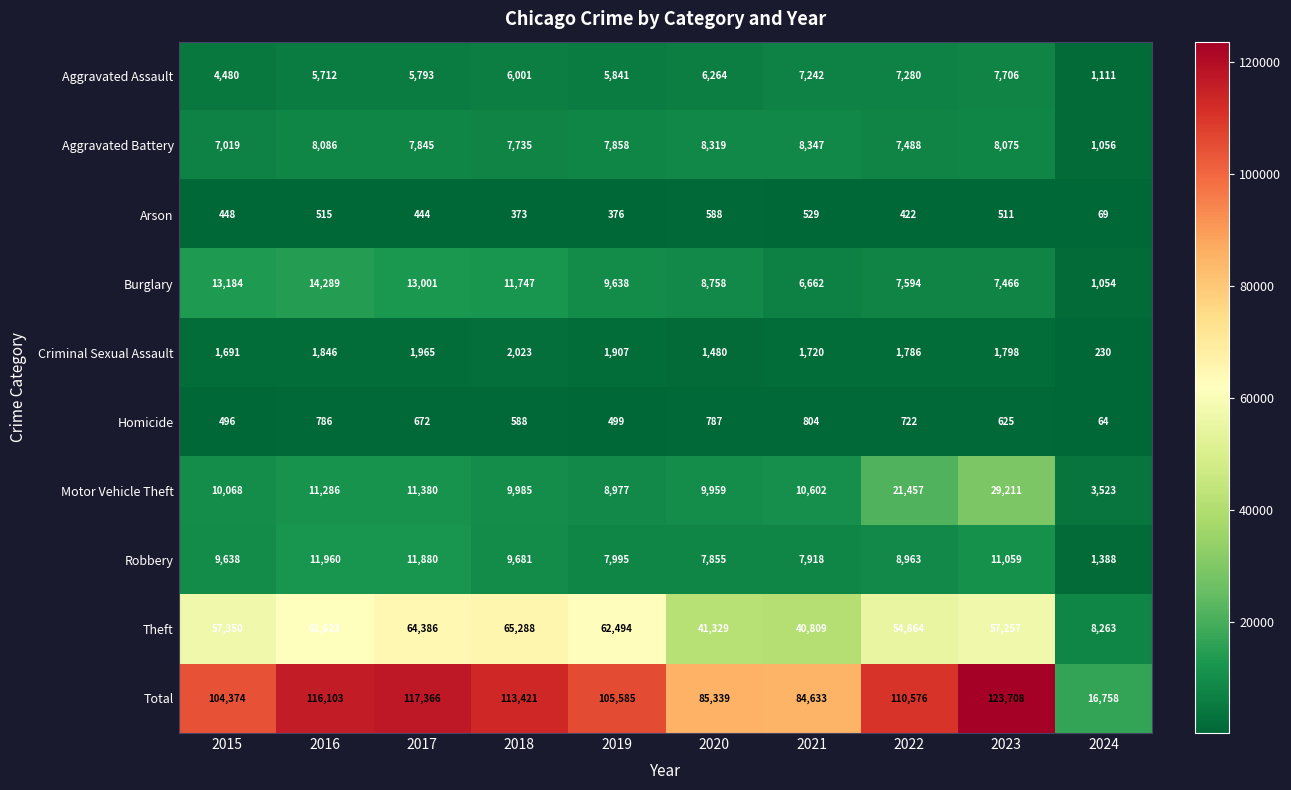

What is the total value across all series at 2015?

208748